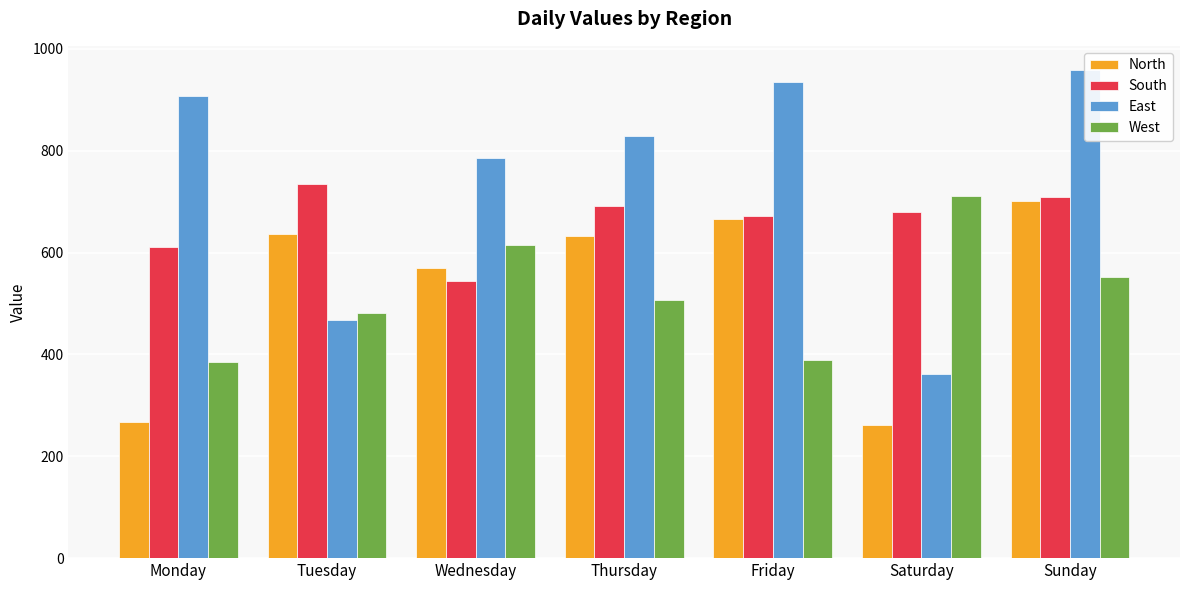

Is it true that West equals 107 at Monday?

False